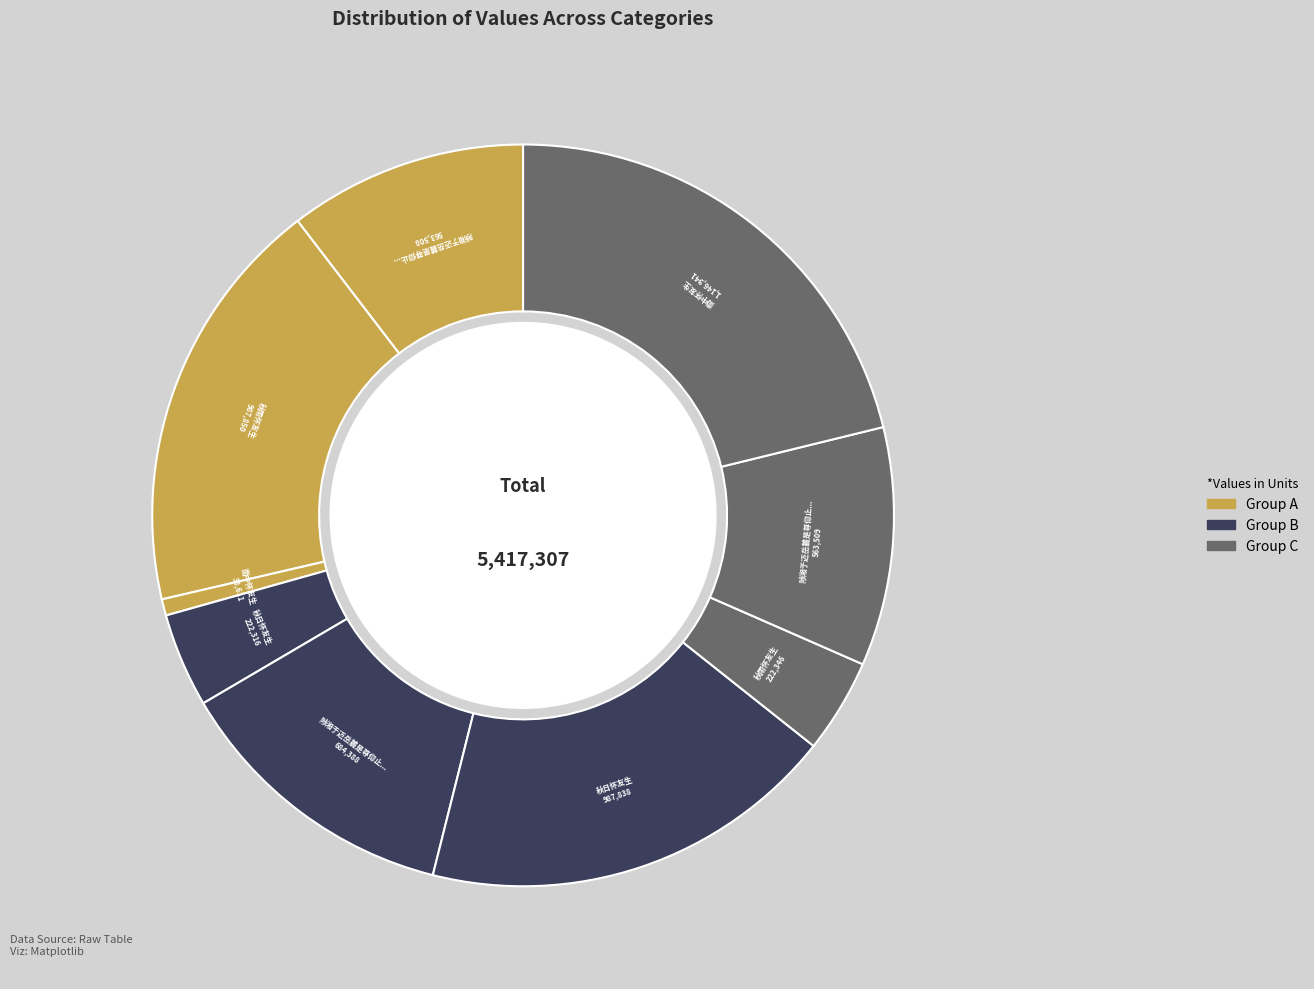

How many slices are in this pie chart?

9